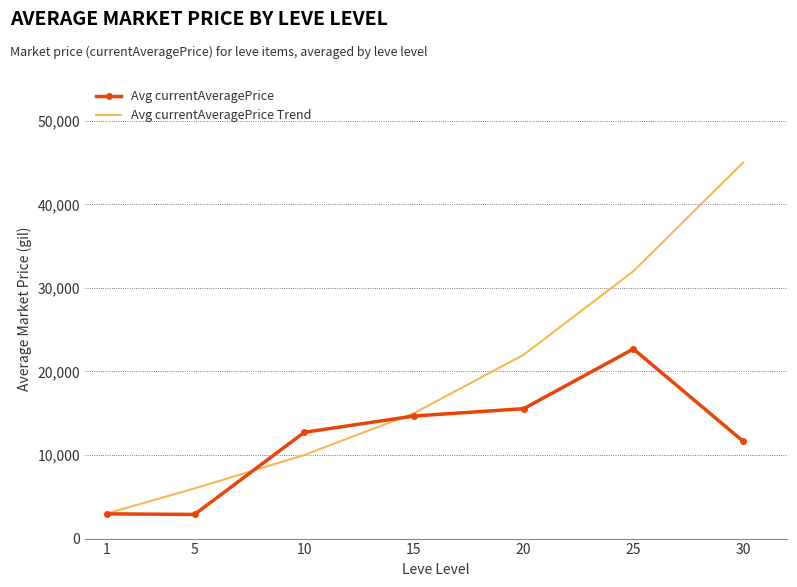

How many values in the Avg currentAveragePrice Trend series are below 15000?

3